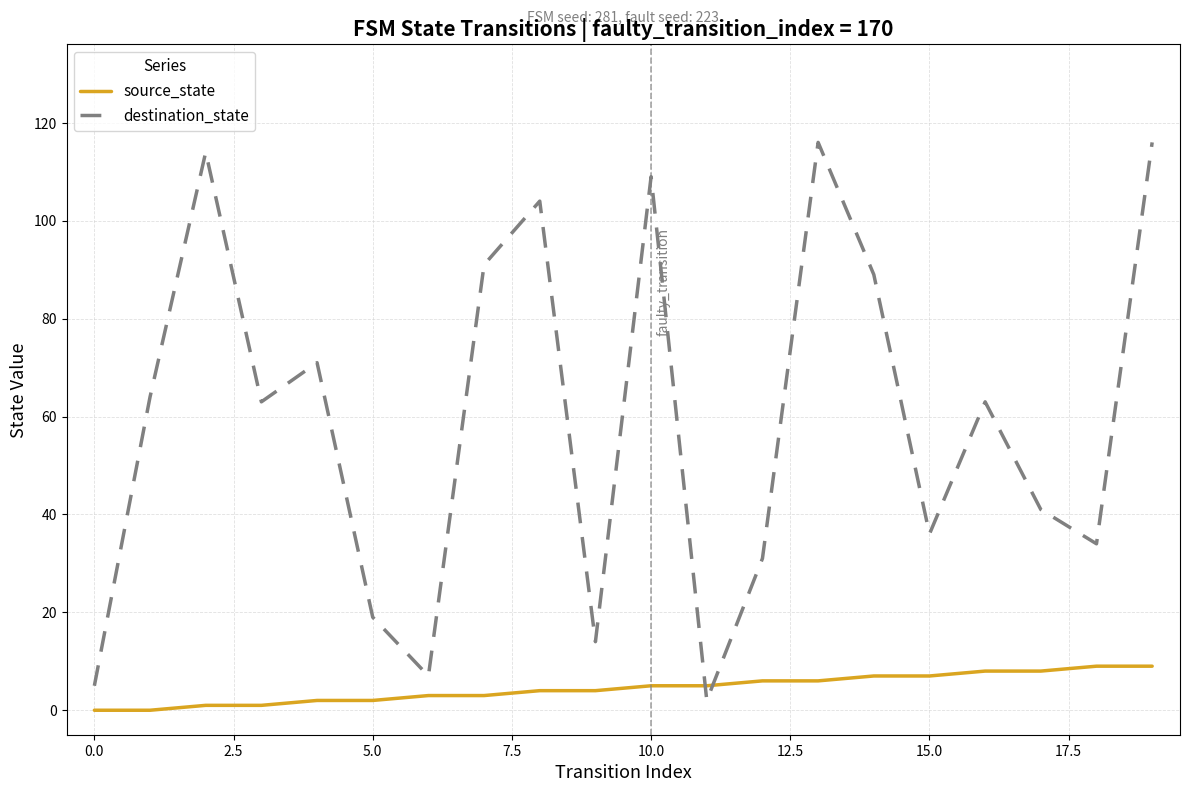

In destination_state, how many points are lower than both neighbors (excluding endpoints)?

6